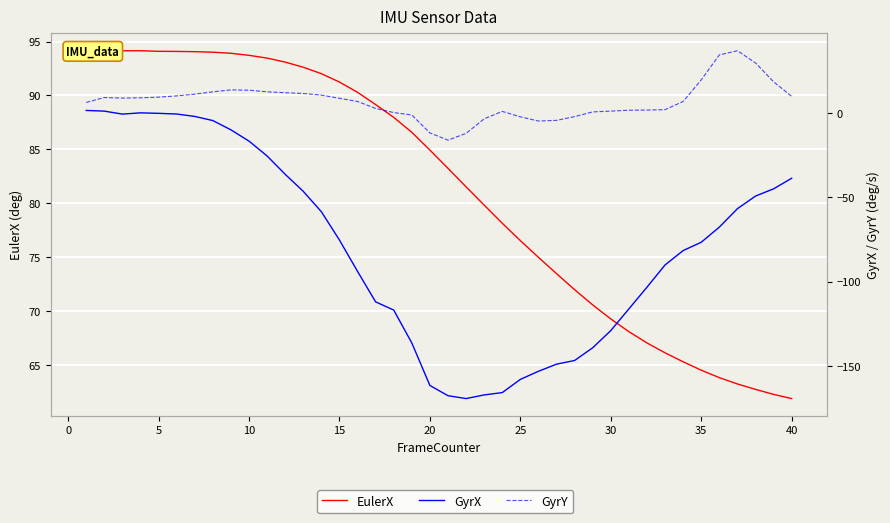

How many lines are shown in the chart?

3